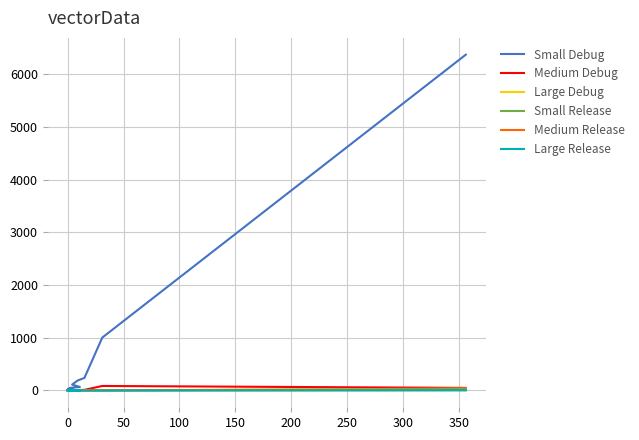

Which series has the largest total across all categories?

Small Debug